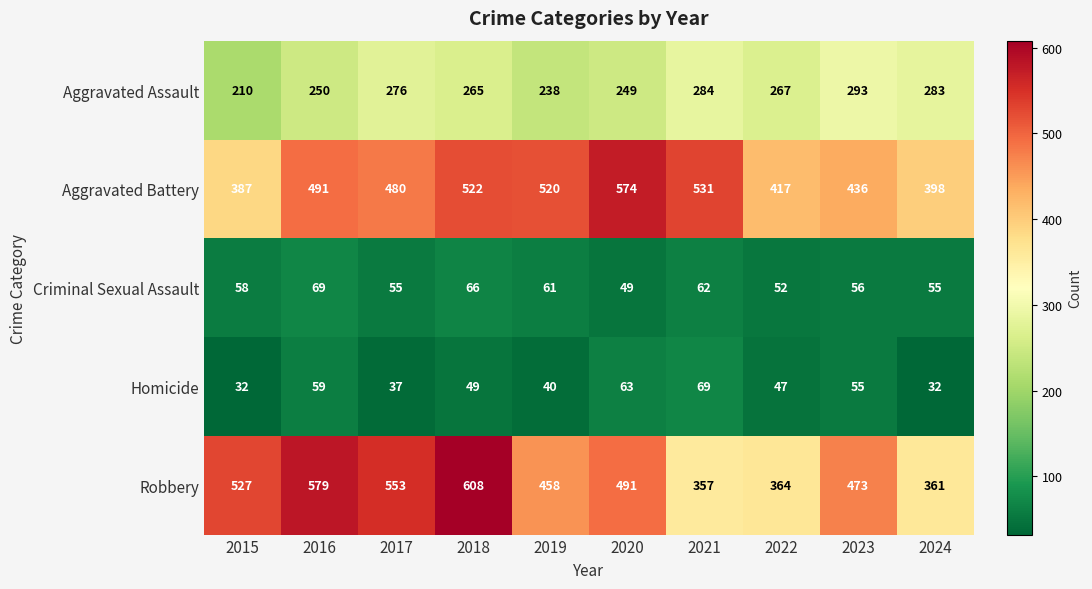

Which series changed the most between 2016 and 2022?

Robbery